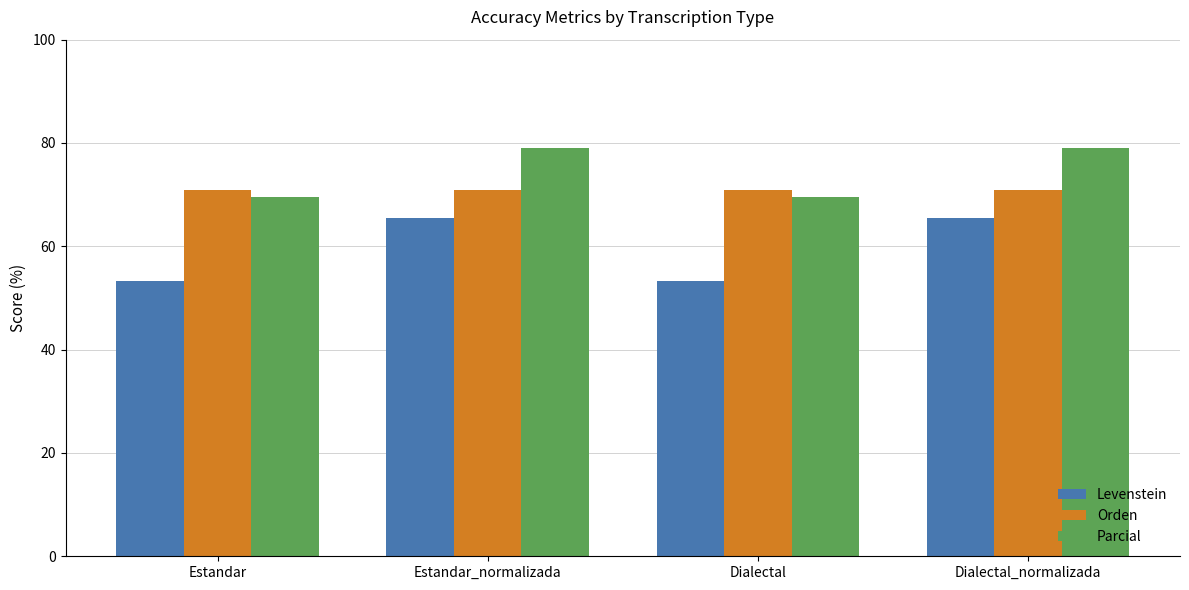

What is the average value of the Orden series?

70.8